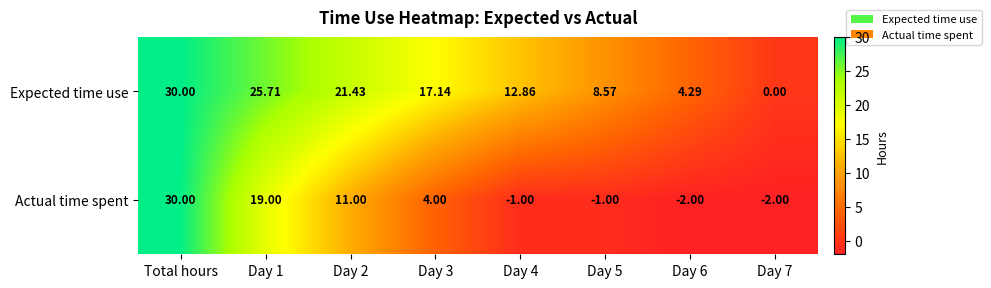

What is the total value across all series at Total hours?

60.0